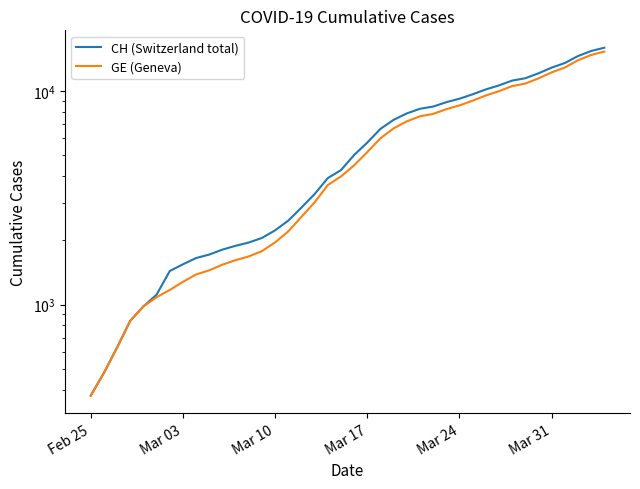

How many data points in CH (Switzerland total) are above 5012?

19